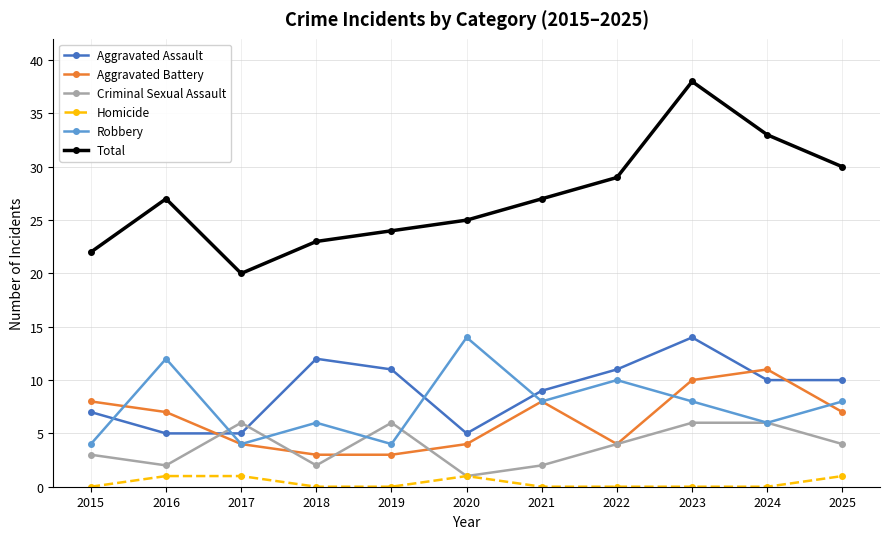

Reading left to right, extract all data points from this chart.

Aggravated Assault: 7	5	5	12	11	5	9	11	14	10	10
Aggravated Battery: 8	7	4	3	3	4	8	4	10	11	7
Criminal Sexual Assault: 3	2	6	2	6	1	2	4	6	6	4
Homicide: 0	1	1	0	0	1	0	0	0	0	1
Robbery: 4	12	4	6	4	14	8	10	8	6	8
Total: 22	27	20	23	24	25	27	29	38	33	30